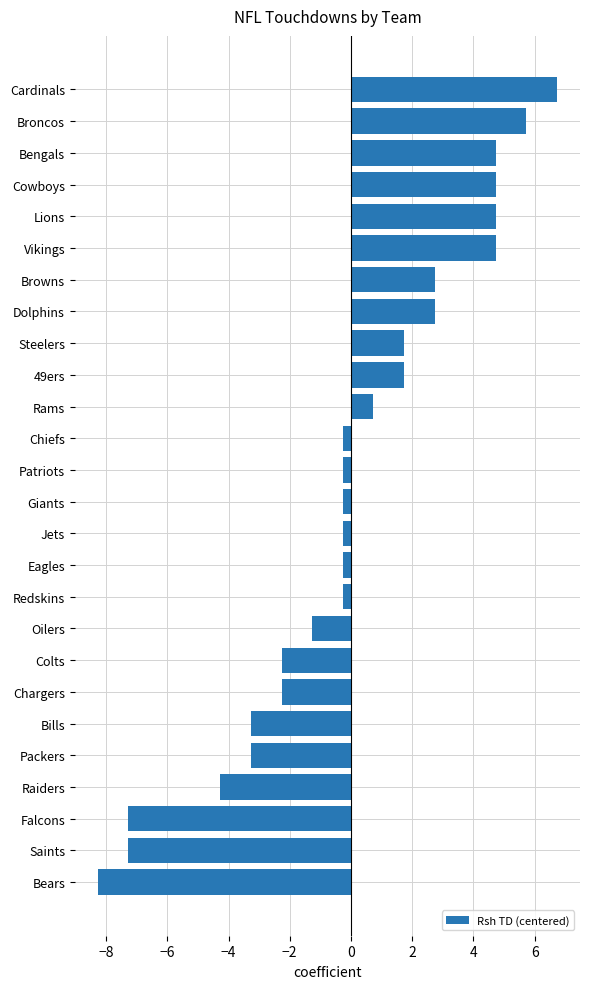

Between Packers and Giants, which is larger?

Giants